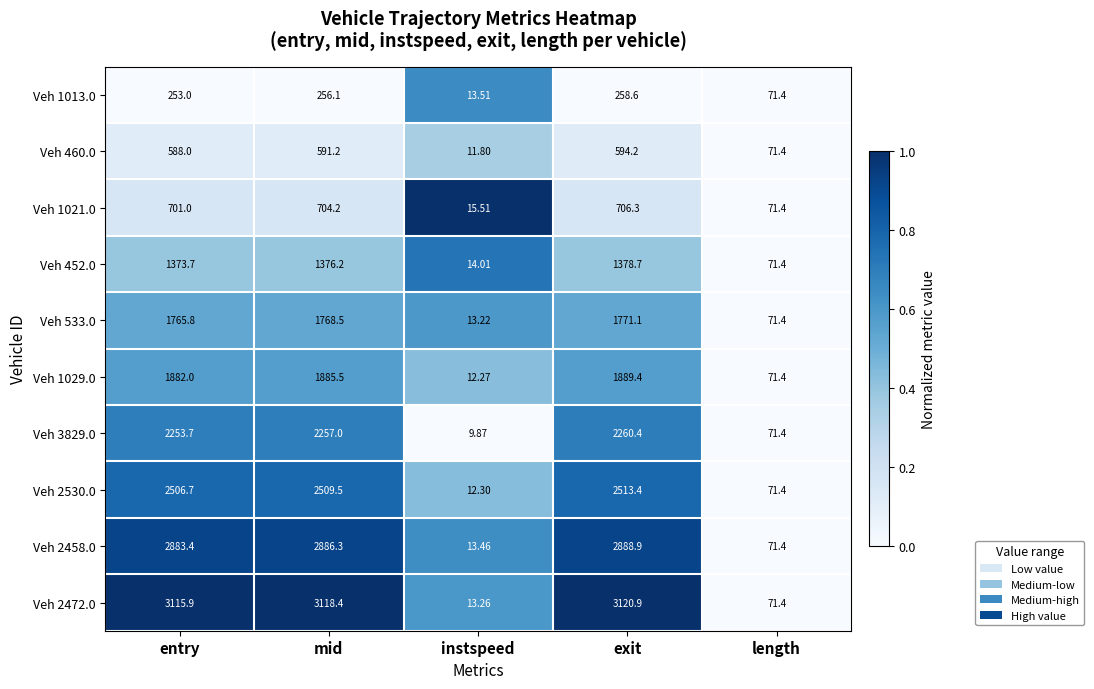

Rank the categories by Veh 1029.0 value from lowest to highest.

instspeed, length, entry, mid, exit